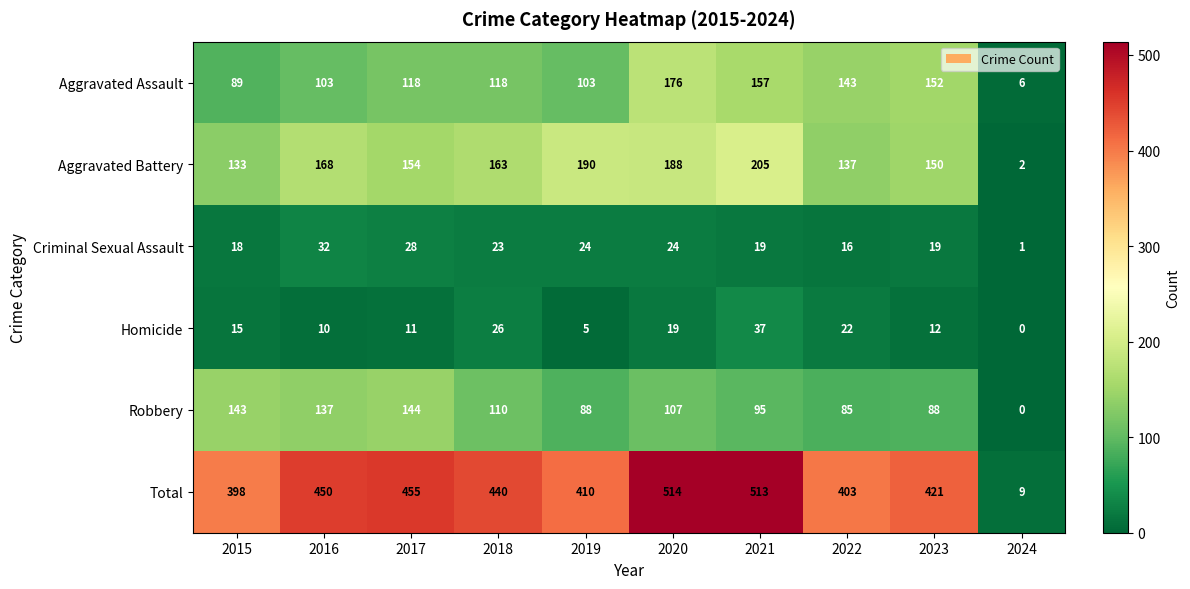

How many distinct data groups are displayed?

6